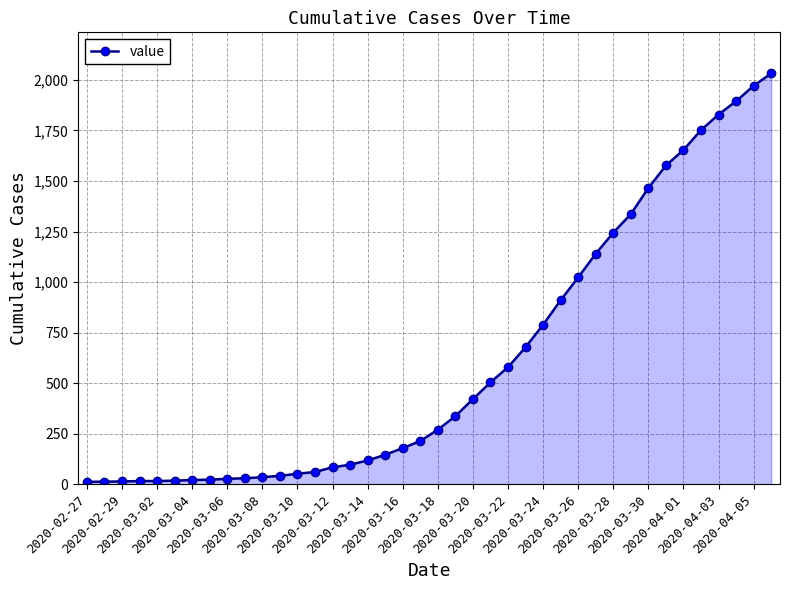

What is the value of the 14th point from the left?

62